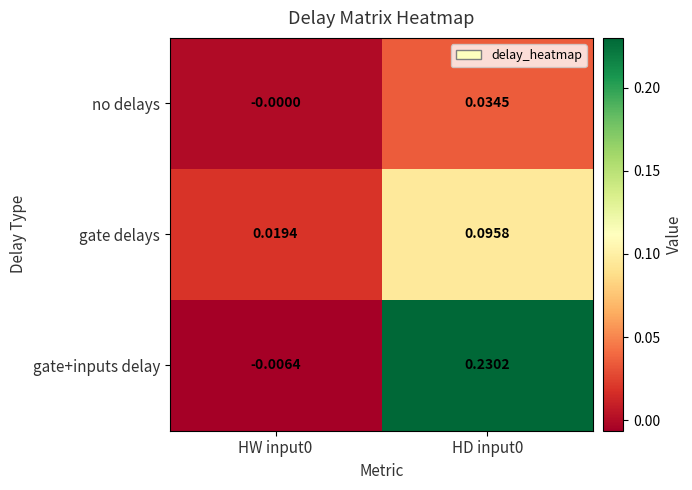

Rank the series at HD input0 from lowest to highest value.

no delays, gate delays, gate+inputs delay